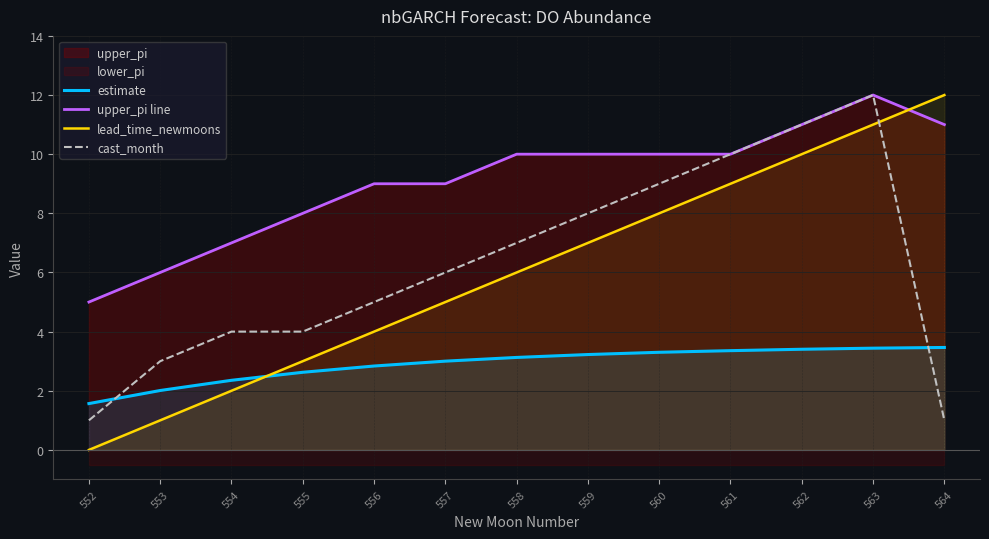

At how many categories does at least one series exceed 3?

13